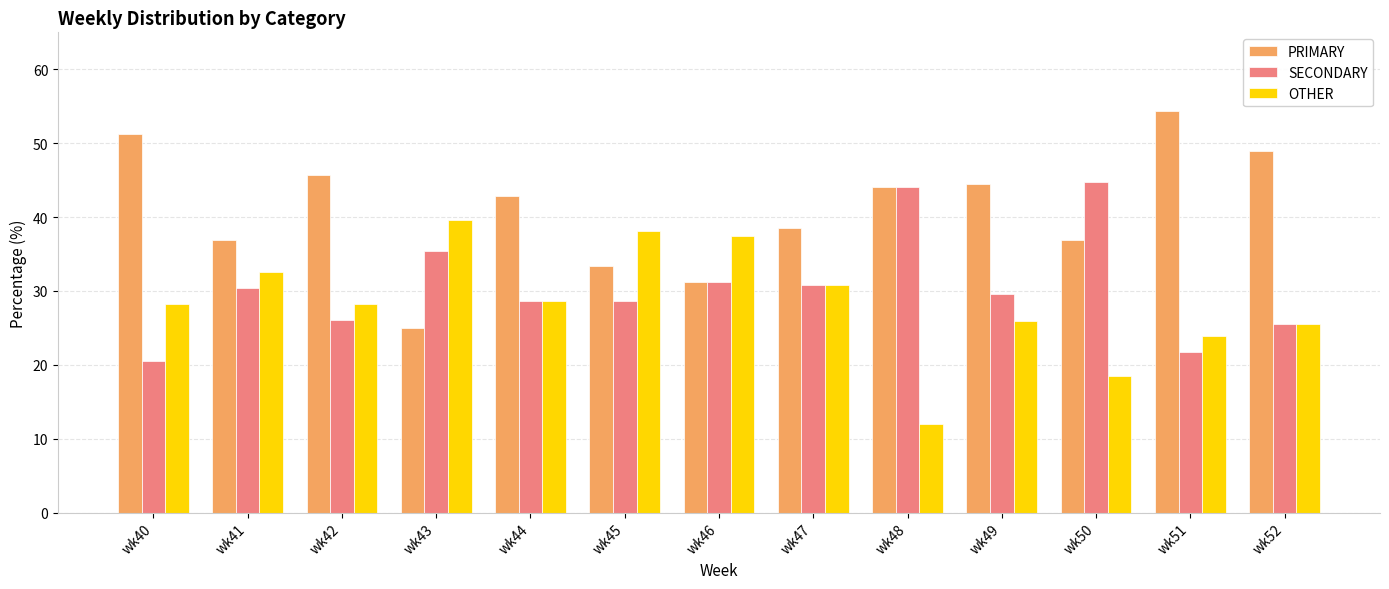

Rank the series by their maximum value, from lowest to highest.

OTHER, SECONDARY, PRIMARY